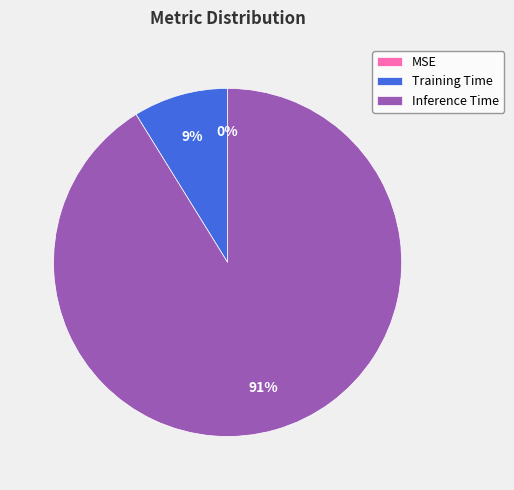

Which has a higher value, Inference Time or Training Time?

Inference Time